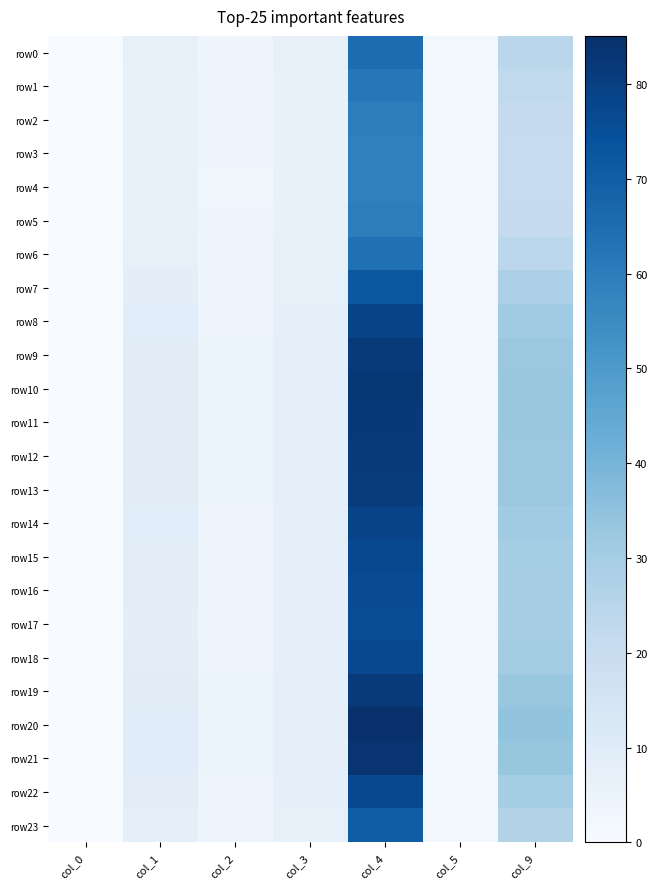

At how many categories does at least one series exceed 66?

1